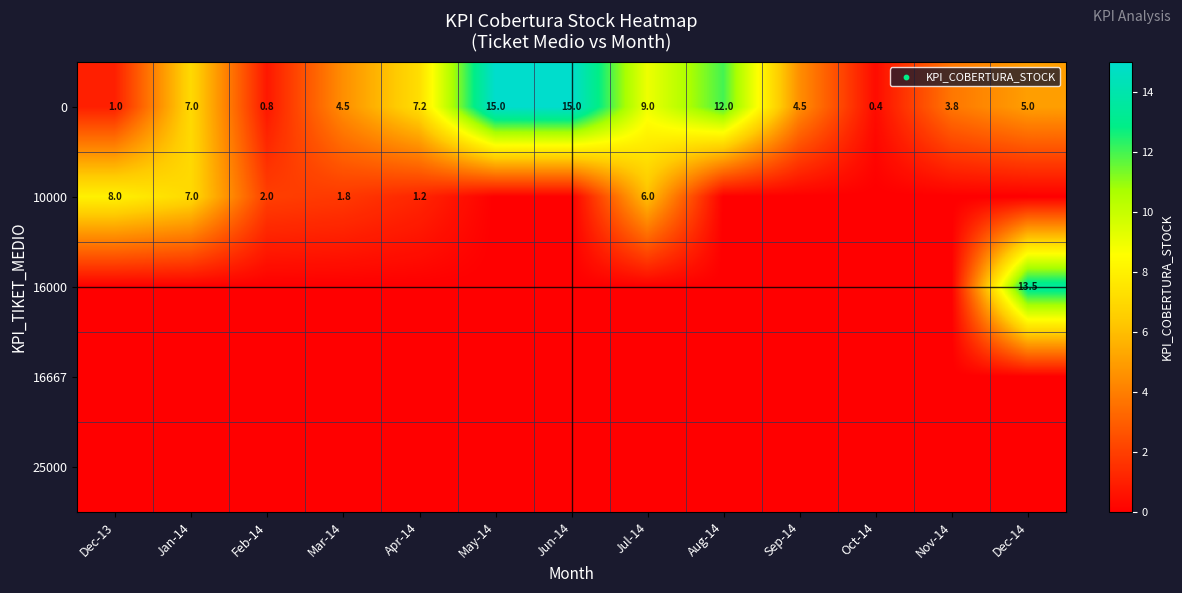

Which category has the lowest value in the 0 series?

Oct-14